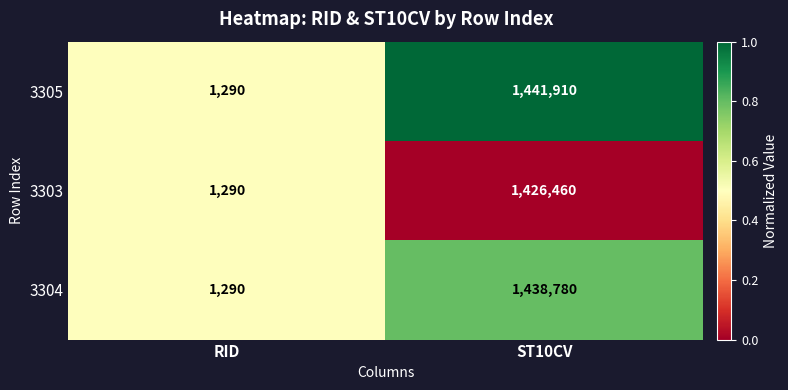

Reading right to left, what are all the values shown in this chart?

3305: 1441910	1290
3303: 1426460	1290
3304: 1438780	1290